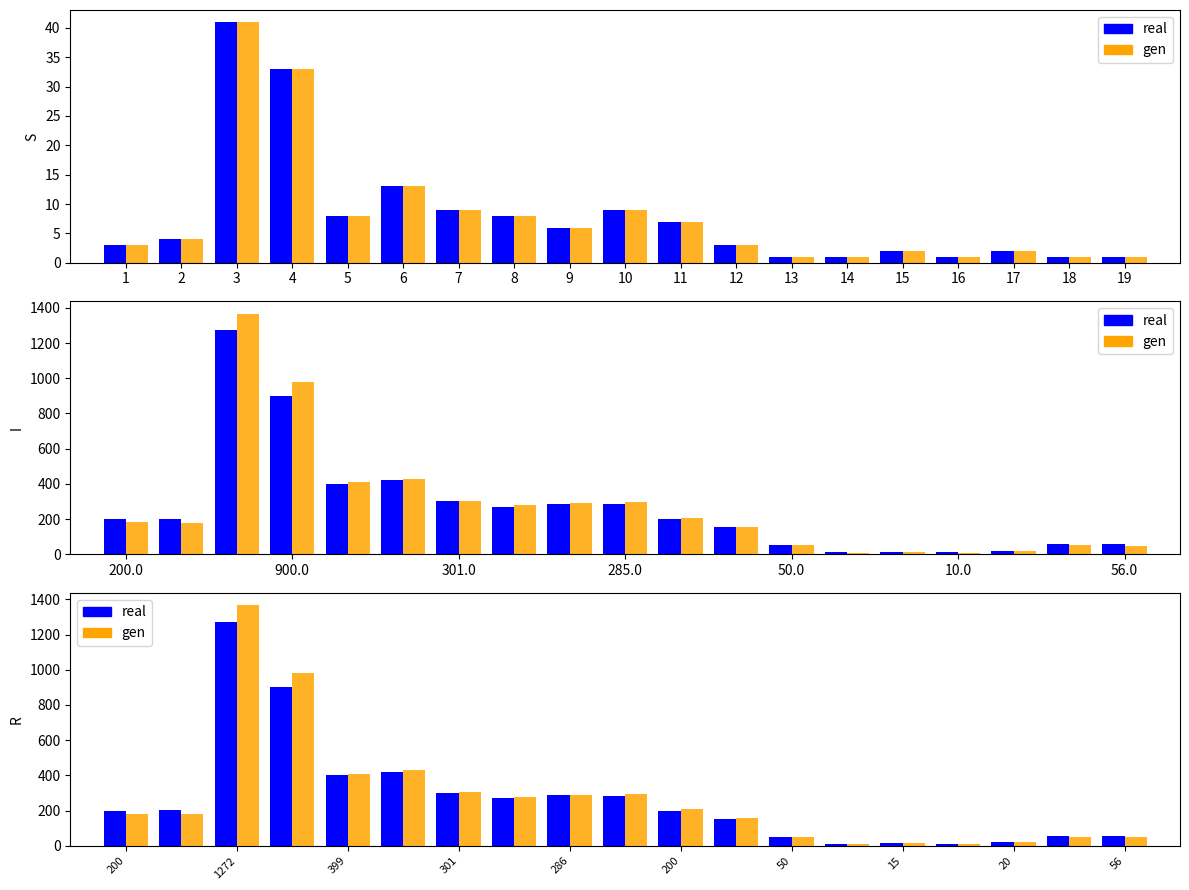

The value of real at 1 is 313.8. True or false?

False